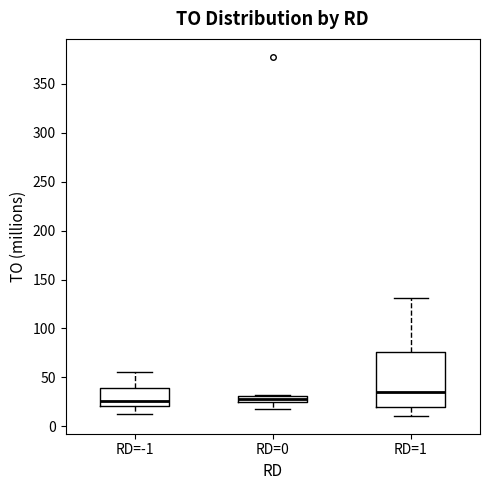

Where does the lower whisker of the box for RD=1 end on the y-axis? The values are not printed on the chart, so give them approximately, as read against the axis.

10